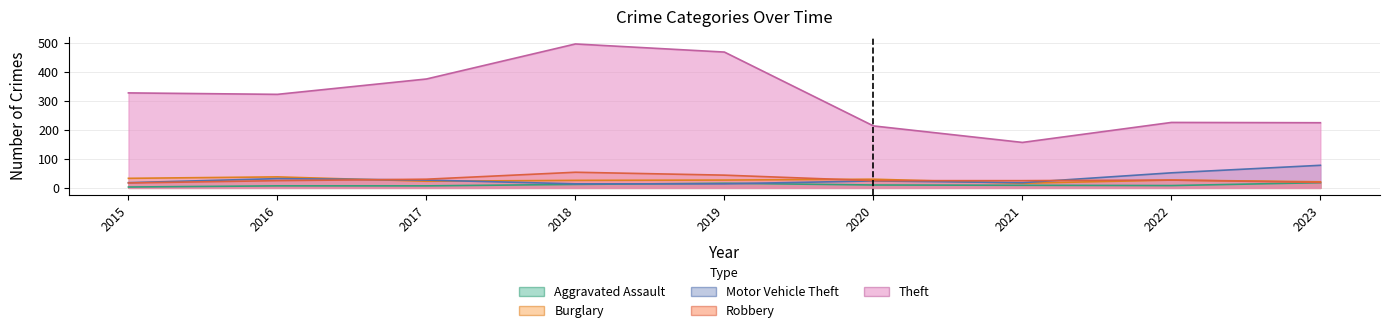

Where does the Burglary series first go above 27?

2015